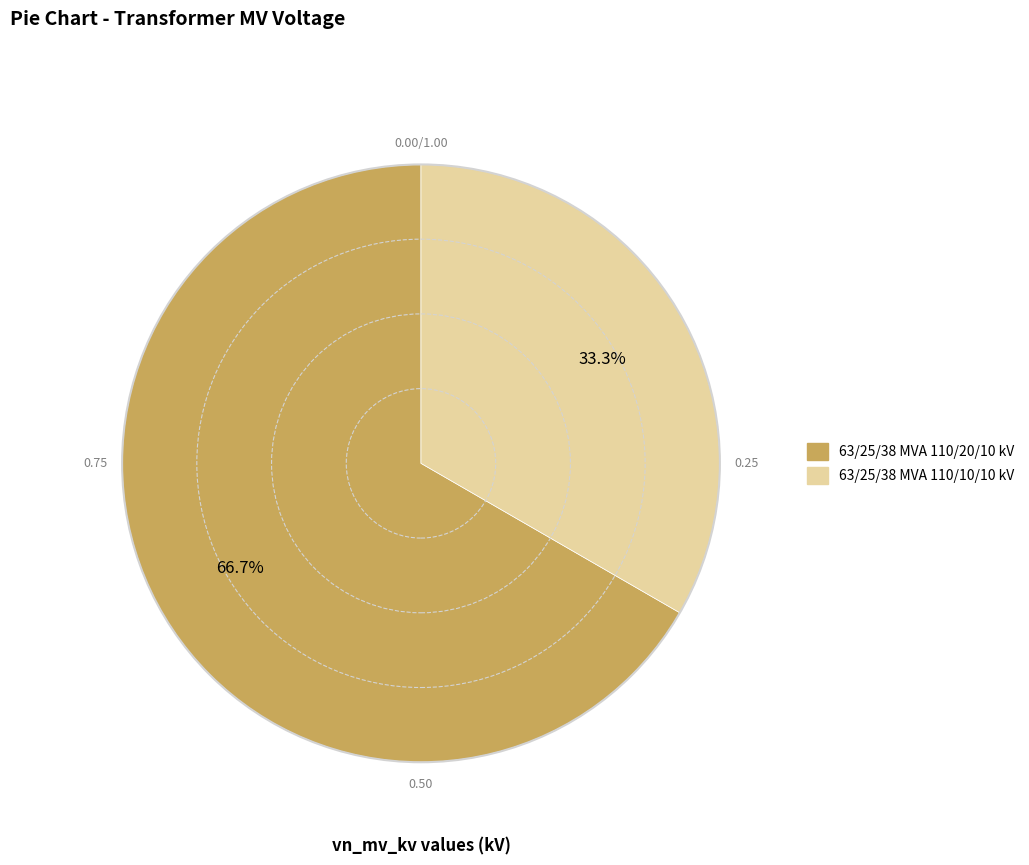

Between 63/25/38 MVA 110/10/10 kV and 63/25/38 MVA 110/20/10 kV, which is larger?

63/25/38 MVA 110/20/10 kV